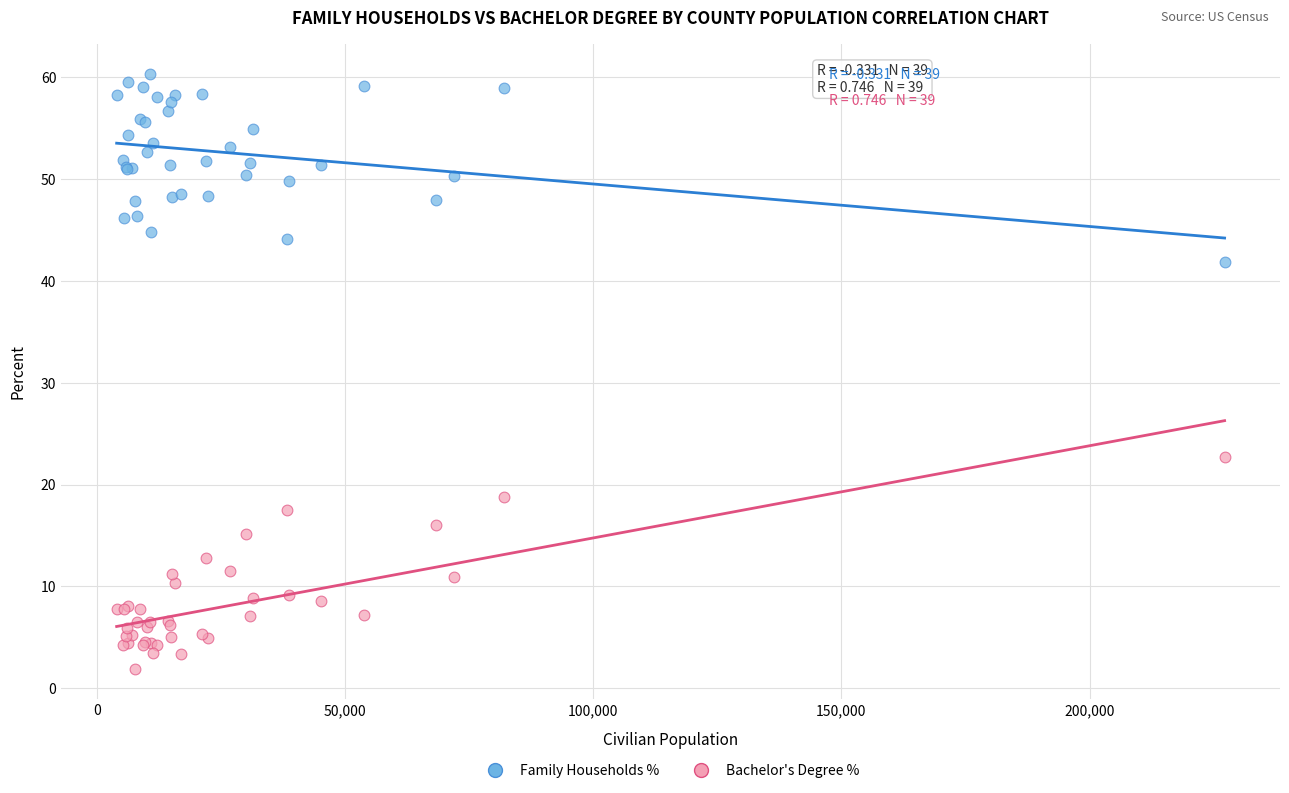

Which series reaches the maximum Y coordinate?

Family Households %